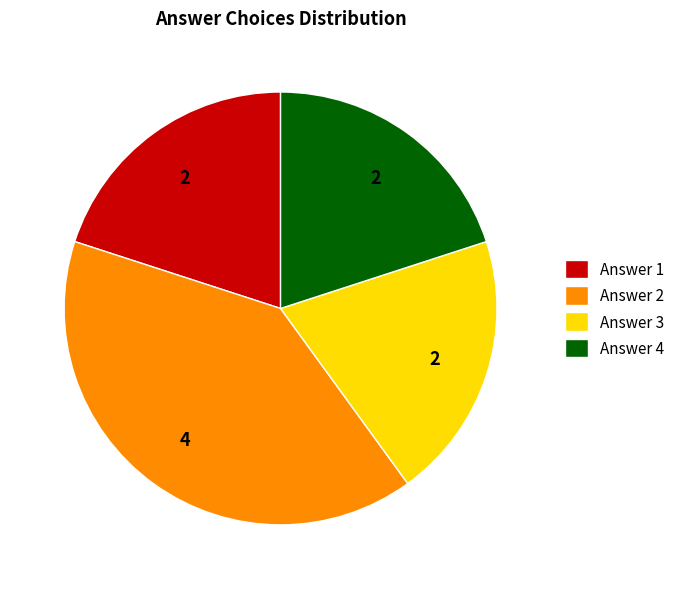

Is the sum of Answer 2 and Answer 1 greater than half?

Yes